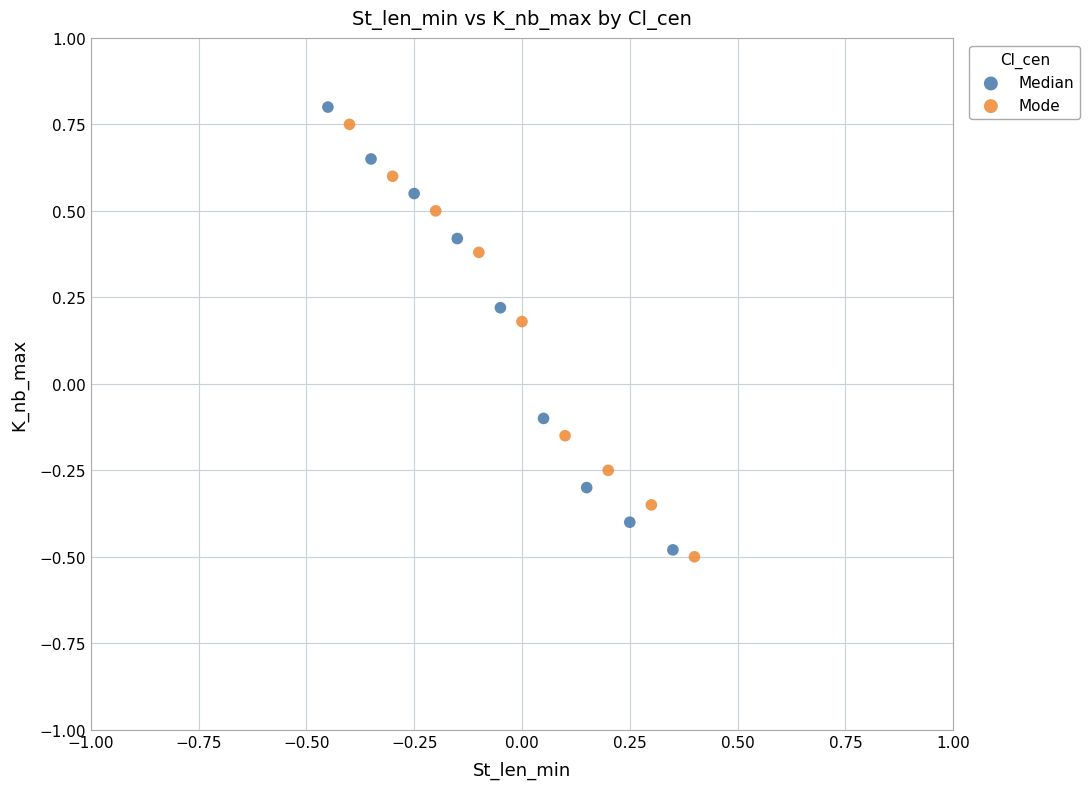

Which series contains the highest Y value?

Median